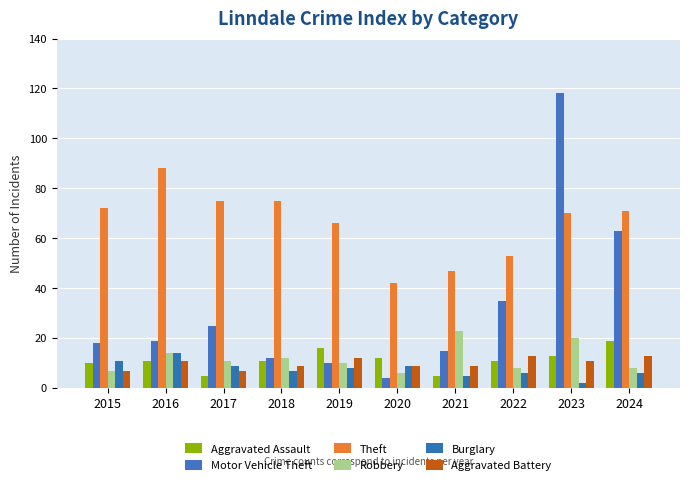

What is the value of the Motor Vehicle Theft bar at the 9th from the left?

118